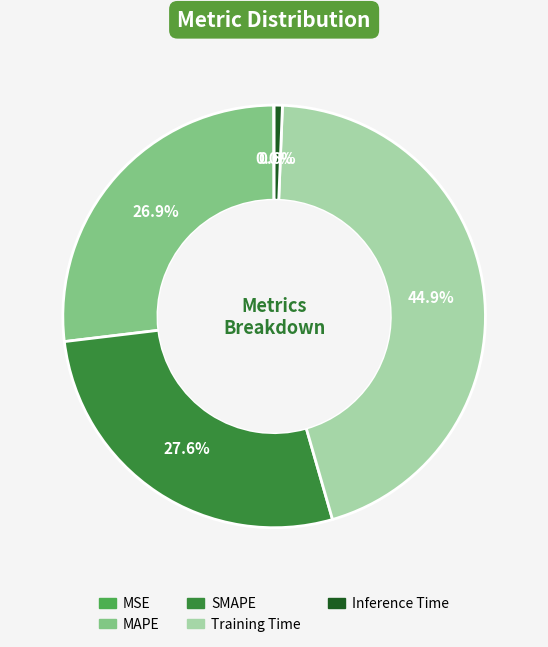

To the nearest percent, what is the difference between the largest and smallest slice percentages?

45%